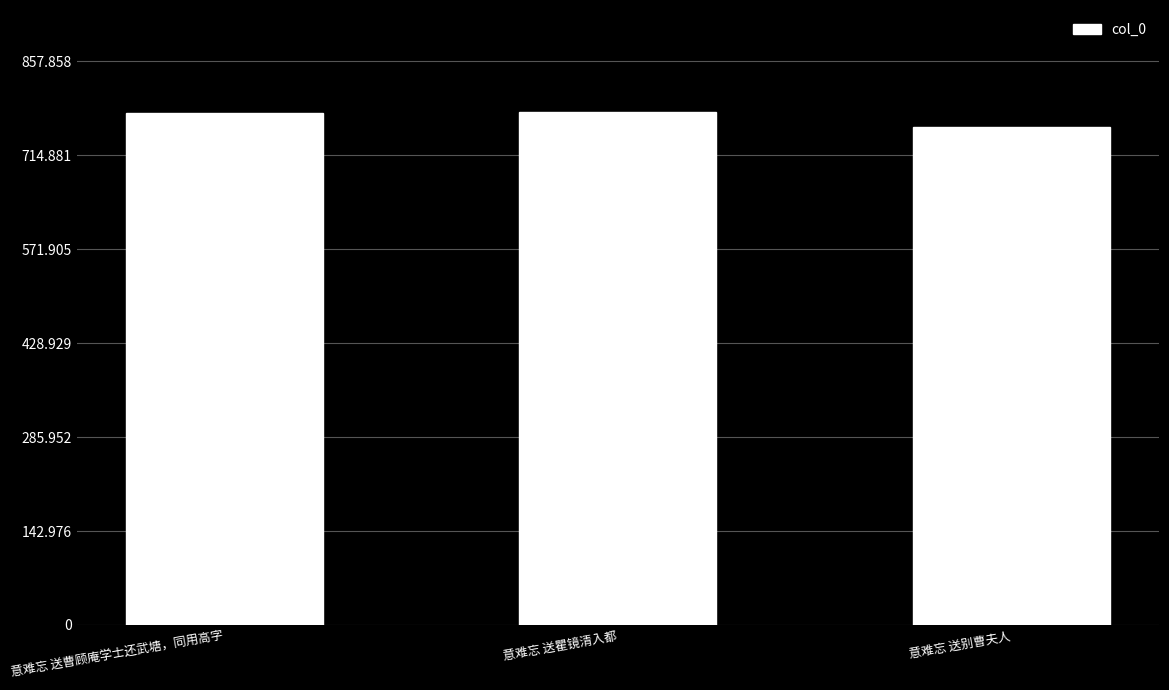

List the labels in order of value, largest first.

意难忘 送瞿镜清入都, 意难忘 送曹顾庵学士还武塘，同用高字, 意难忘 送别曹夫人